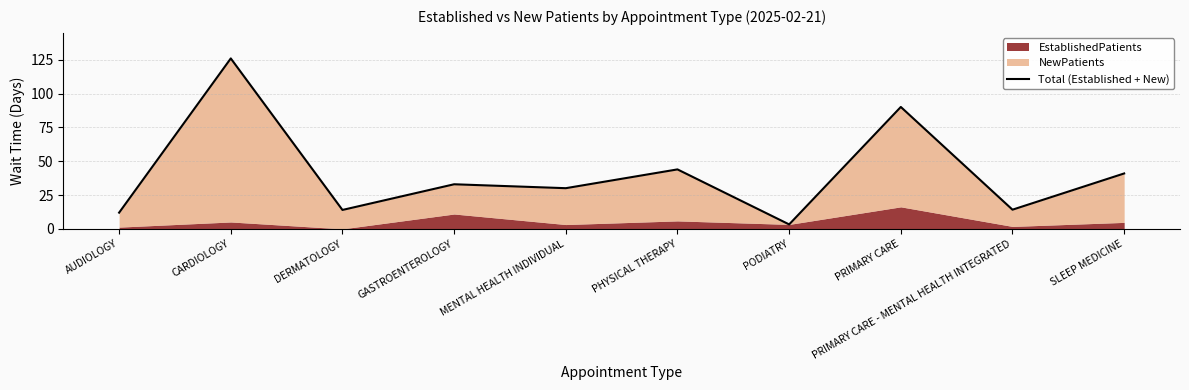

What is the change in value from PODIATRY to SLEEP MEDICINE?

+37.7